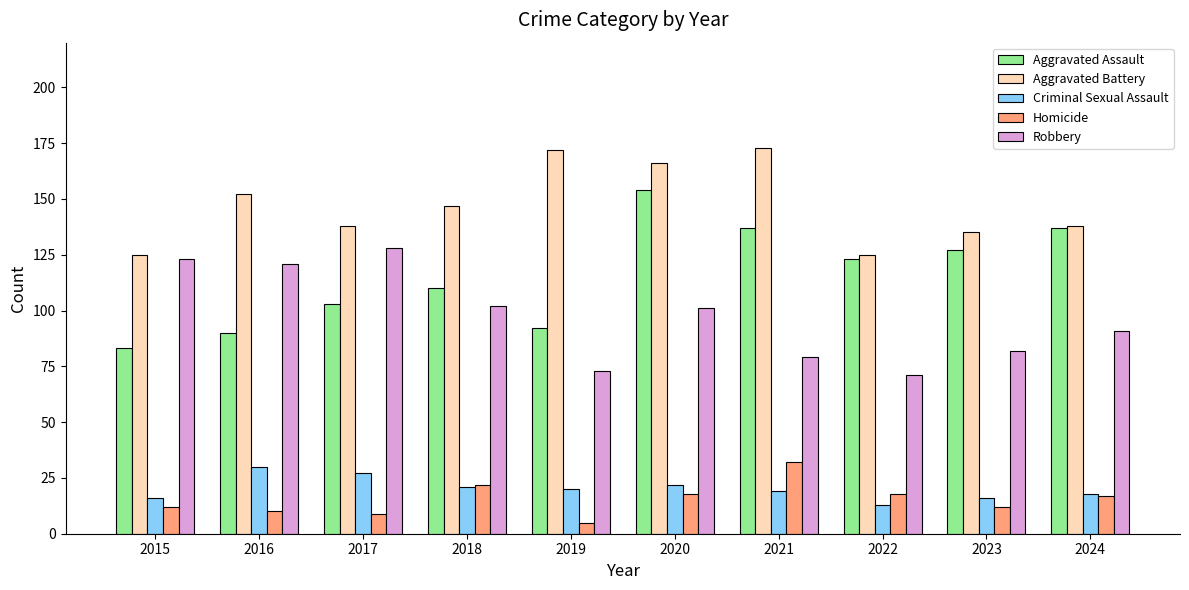

How many categories are shown in the chart?

10